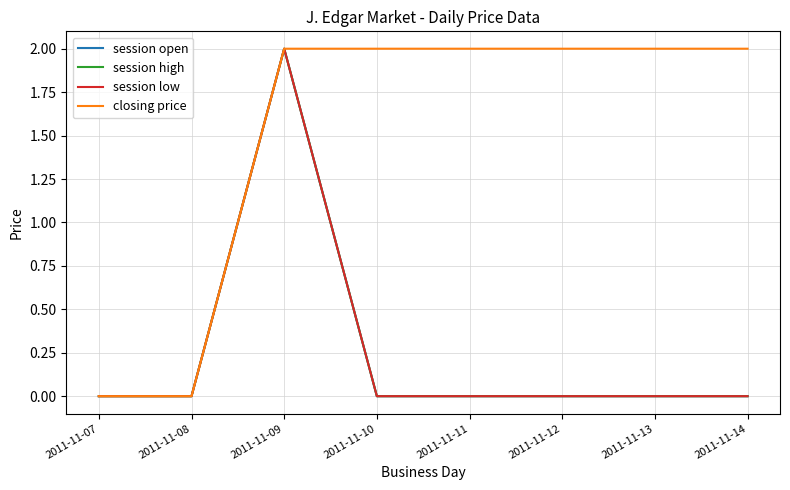

The value of closing price at 2011-11-07 is -1. True or false?

False